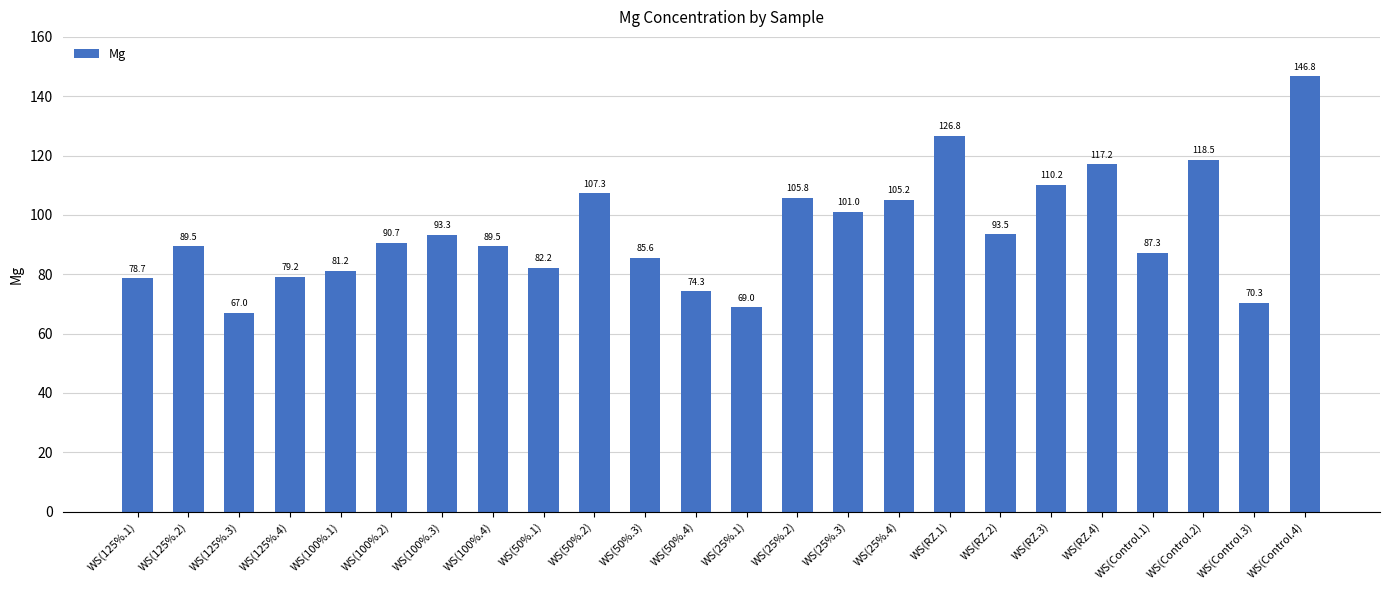

Count the number of data series in this chart.

1